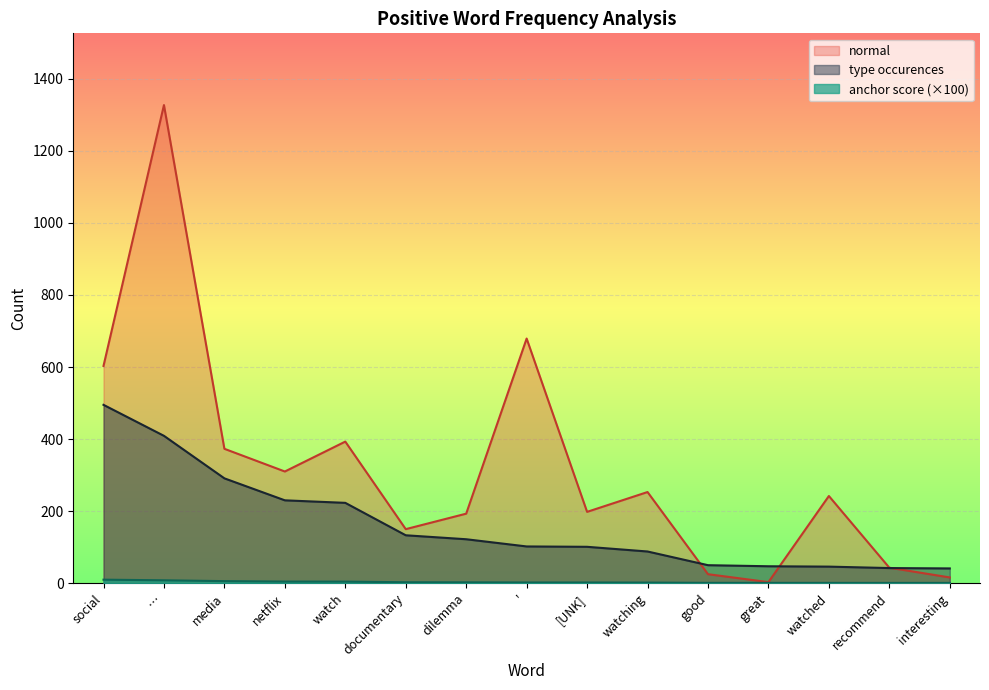

Is it true that anchor_score_scaled equals 4.0 at media?

False